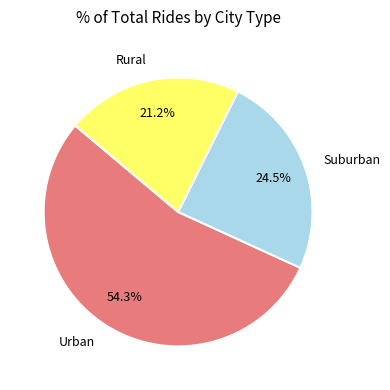

Rank the categories by value from highest to lowest.

Urban, Suburban, Rural